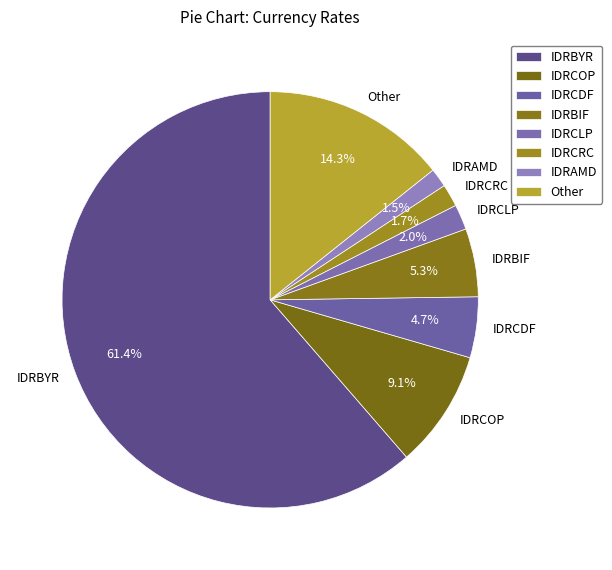

To the nearest percent, what is the difference between the largest and smallest slice percentages?

60%